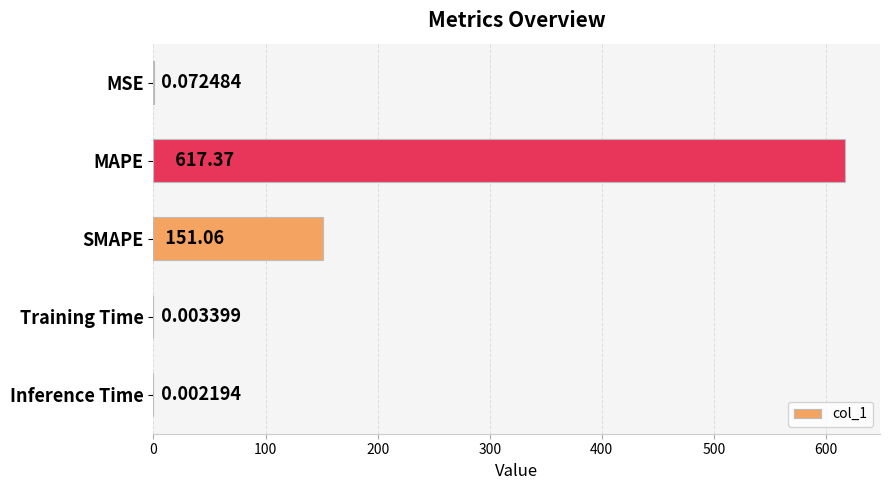

Between MSE and SMAPE, which is larger?

SMAPE